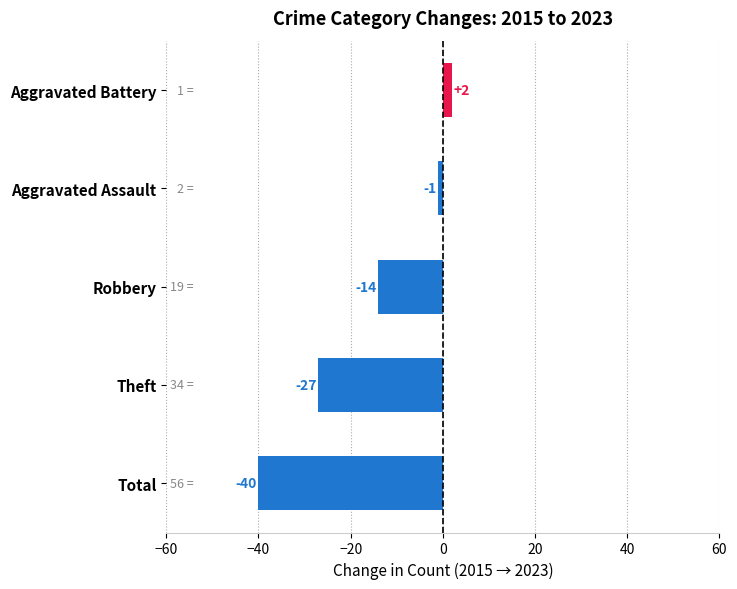

Reading bottom to top, transcribe all the data shown in this chart.

Total=-40	Theft=-27	Robbery=-14	Aggravated Assault=-1	Aggravated Battery=2